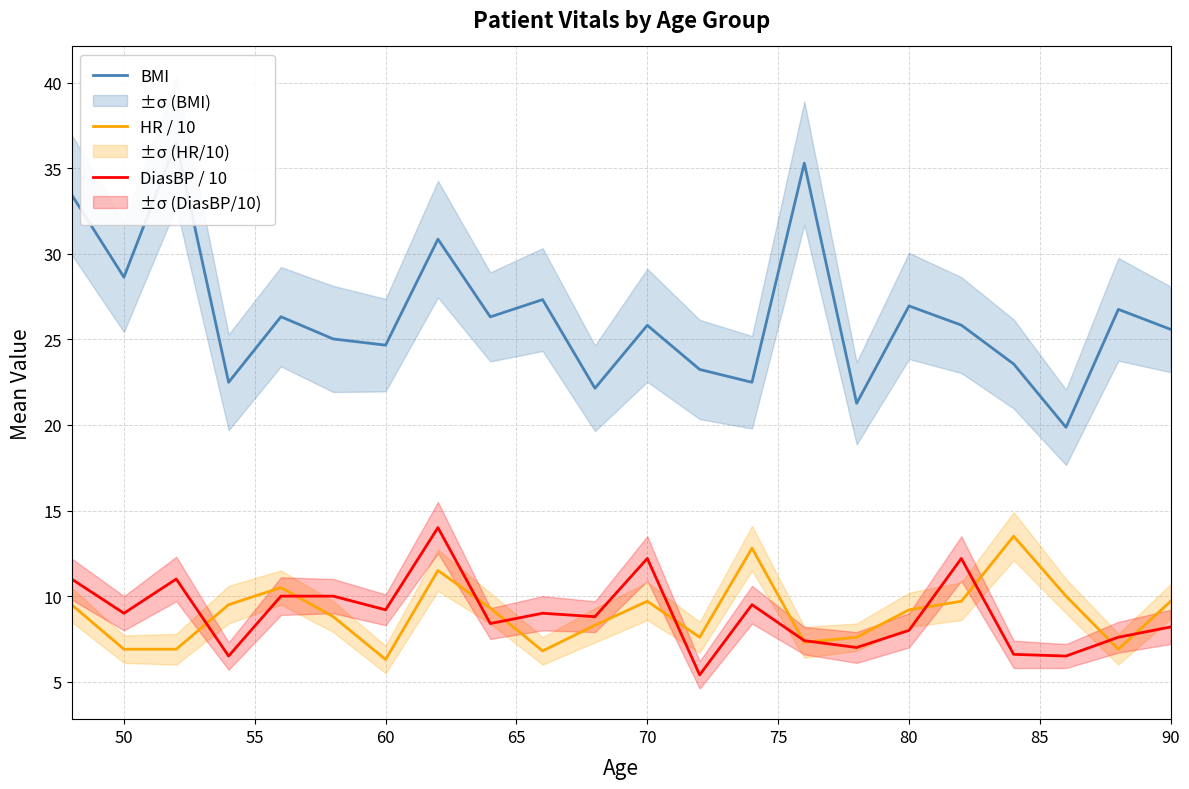

Which series has the widest spread of values?

BMI